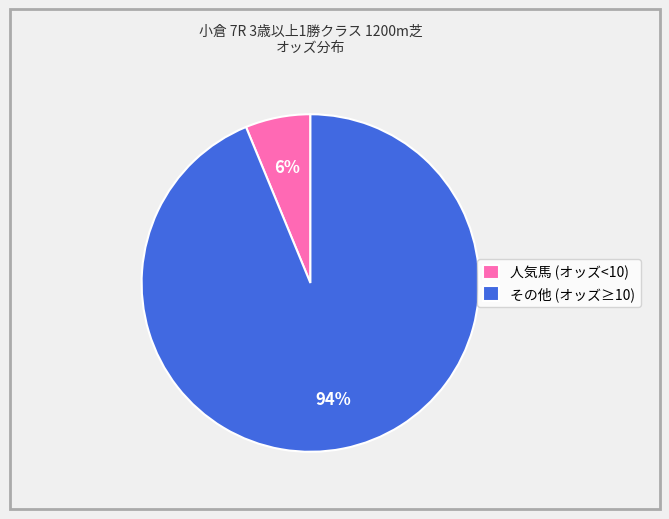

Between その他 (オッズ≥10) and 人気馬 (オッズ<10), which is larger?

その他 (オッズ≥10)